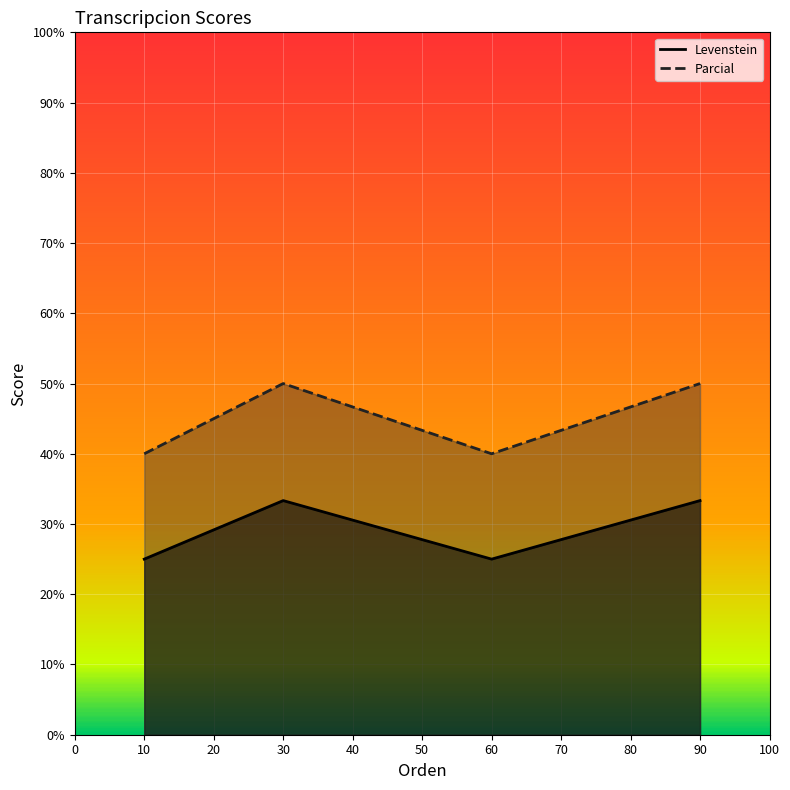

Rank the series by their maximum value, from highest to lowest.

Parcial, Levenstein